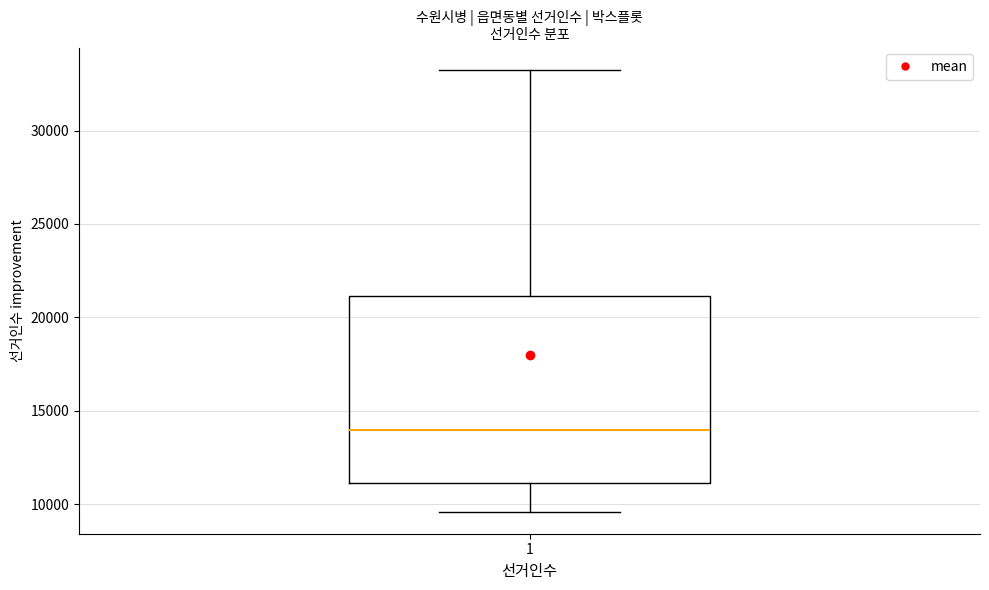

Where does the median line of the box at x = 1 sit on the y-axis? The values are not printed on the chart, so give them approximately, as read against the axis.

14000